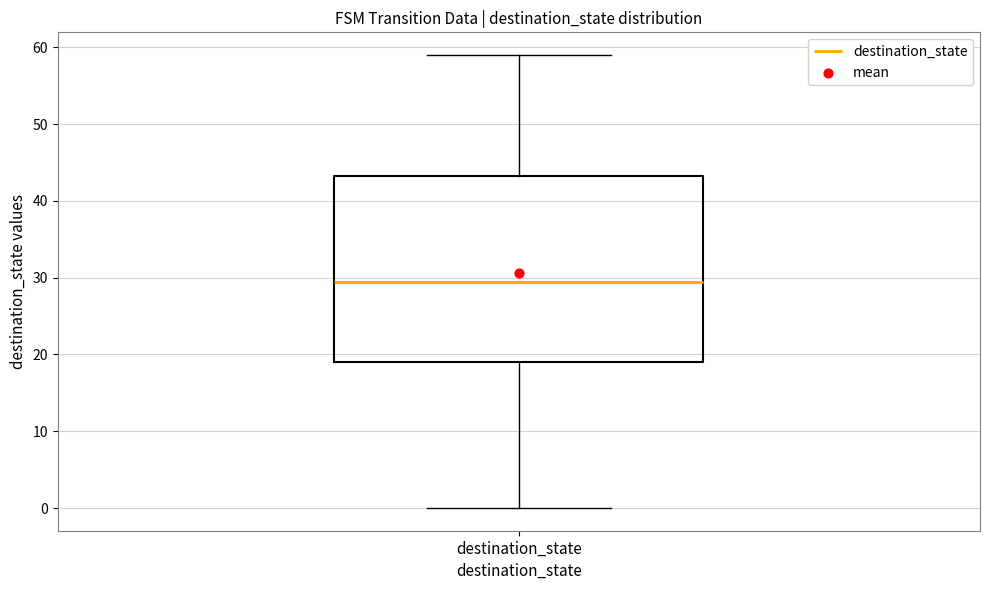

Read this box plot against the y-axis: the position of the median line, the range covered by the box, and the ends of both whiskers. The values are not printed on the chart, so give them approximately, as read against the axis.

median 30, box 19 to 43, whiskers 0 to 59